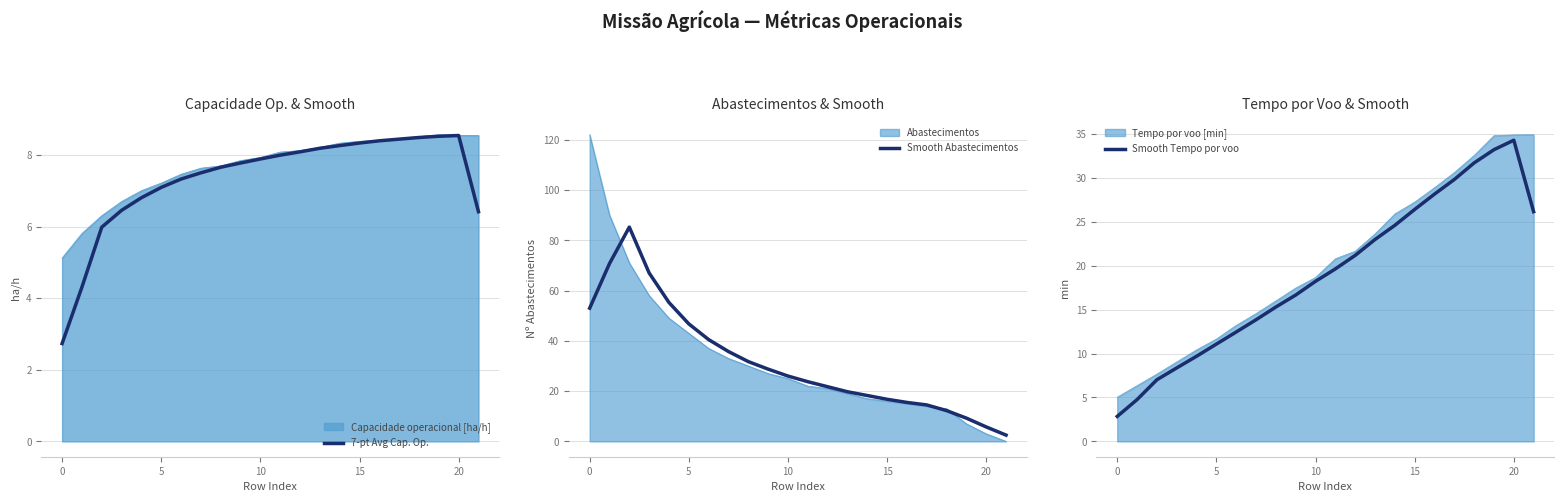

Which series ends up on top after the final intersection of Smooth Abastecimentos and Smooth Tempo por voo?

Smooth Tempo por voo